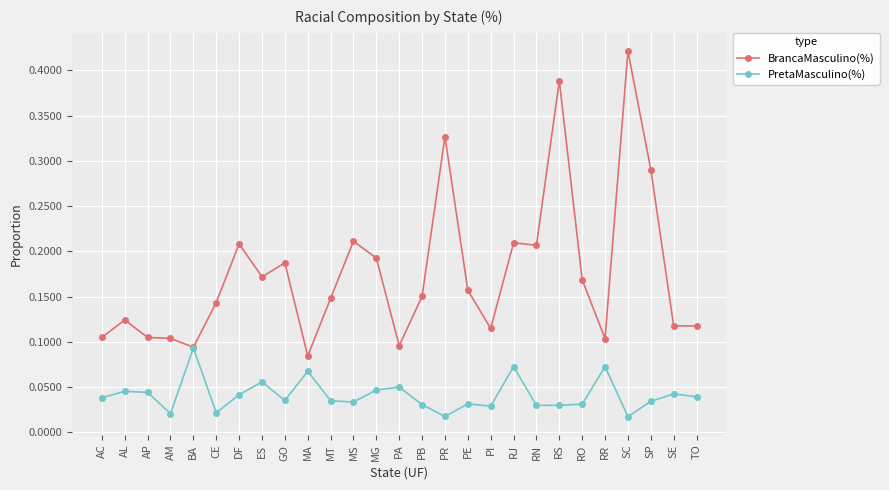

How many lines are shown in the chart?

2